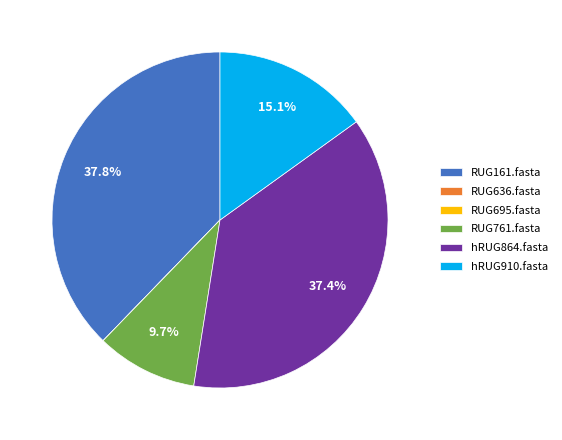

Does hRUG910.fasta account for over 50% of the chart?

No